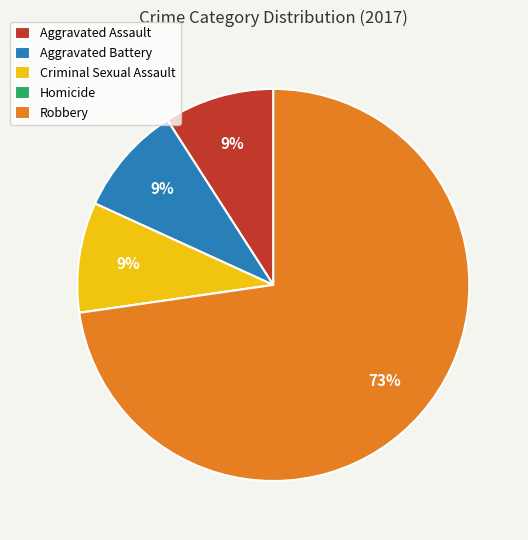

True or false: Robbery accounts for 73% of the total.

True